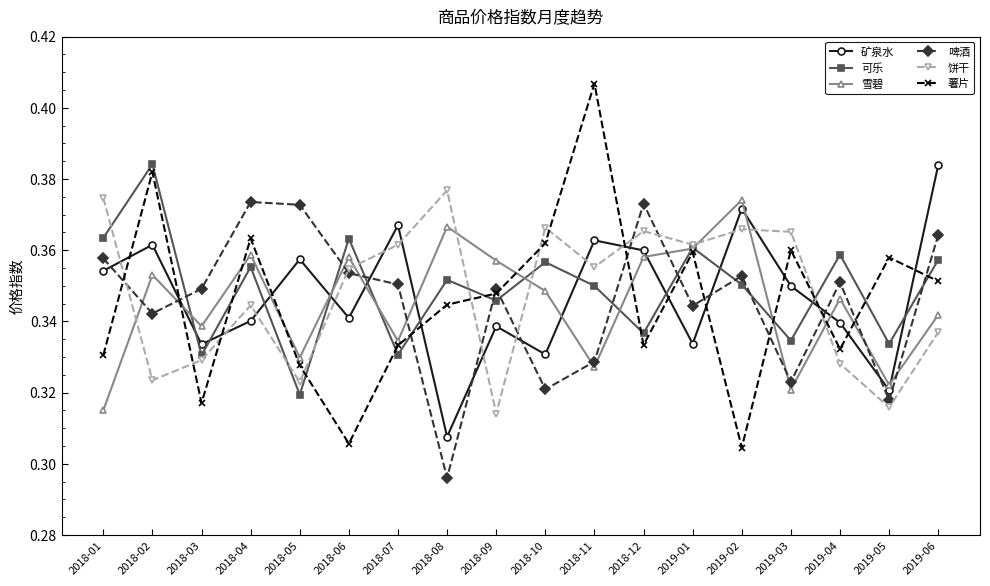

At which category does 薯片 reach its first local valley?

2018-03